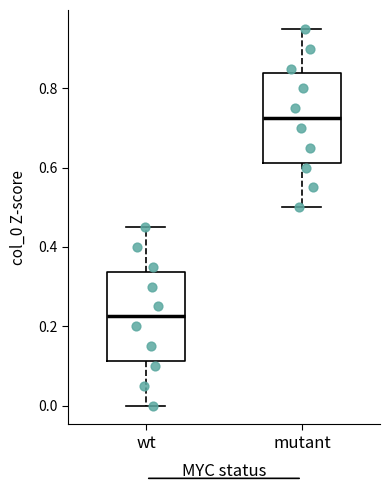

Where does the upper whisker of the box for wt end on the y-axis? The values are not printed on the chart, so give them approximately, as read against the axis.

0.46